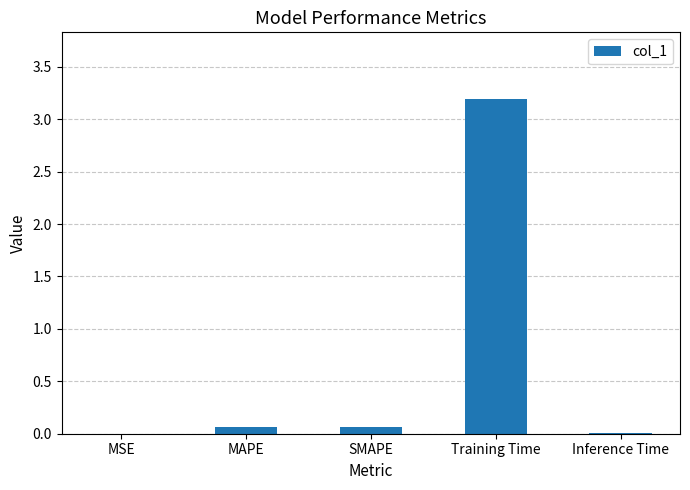

The chart shows a value of 0.0 at Inference Time. True or false?

True